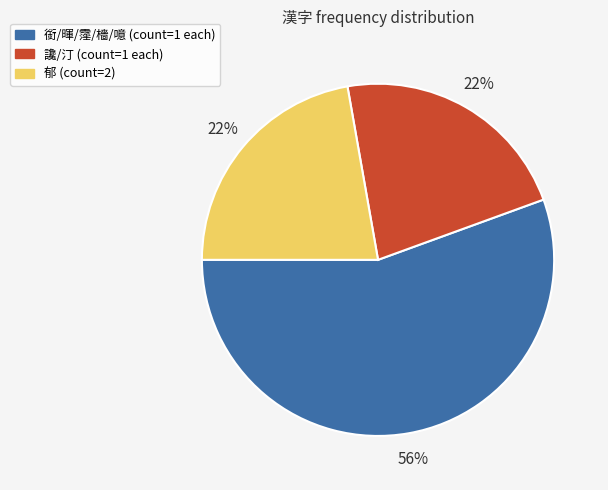

Combined, do 讒/汀 (count=1 each) and 銜/暉/霪/檣/噫 (count=1 each) account for over 50%?

Yes